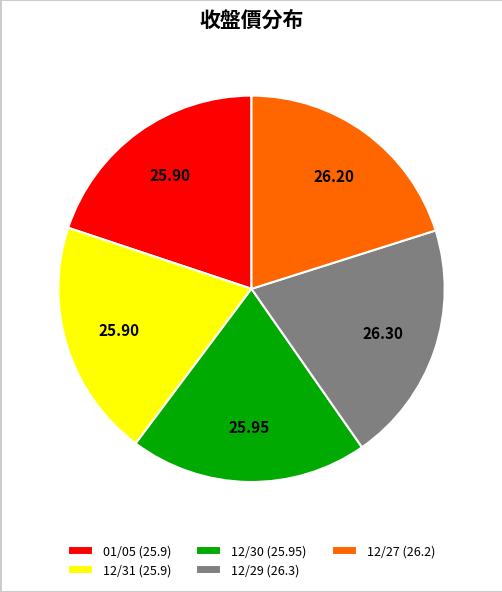

Is the sum of 01/05 (25.9) and 12/30 (25.95) greater than half?

No